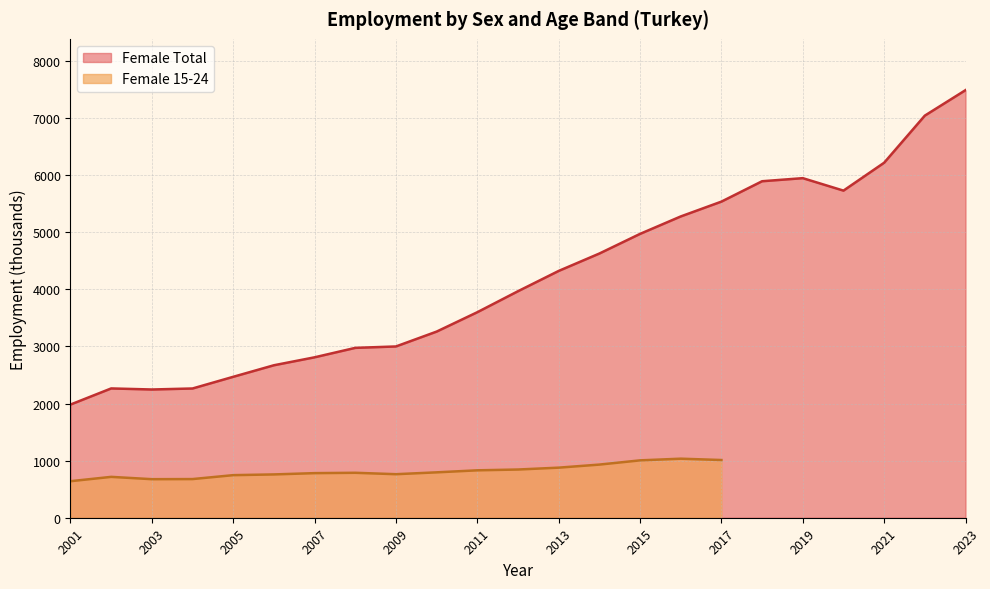

Rank the categories by value from lowest to highest.

2001, 2003, 2004, 2002, 2005, 2006, 2007, 2008, 2009, 2010, 2011, 2012, 2013, 2014, 2015, 2016, 2017, 2020, 2018, 2019, 2021, 2022, 2023